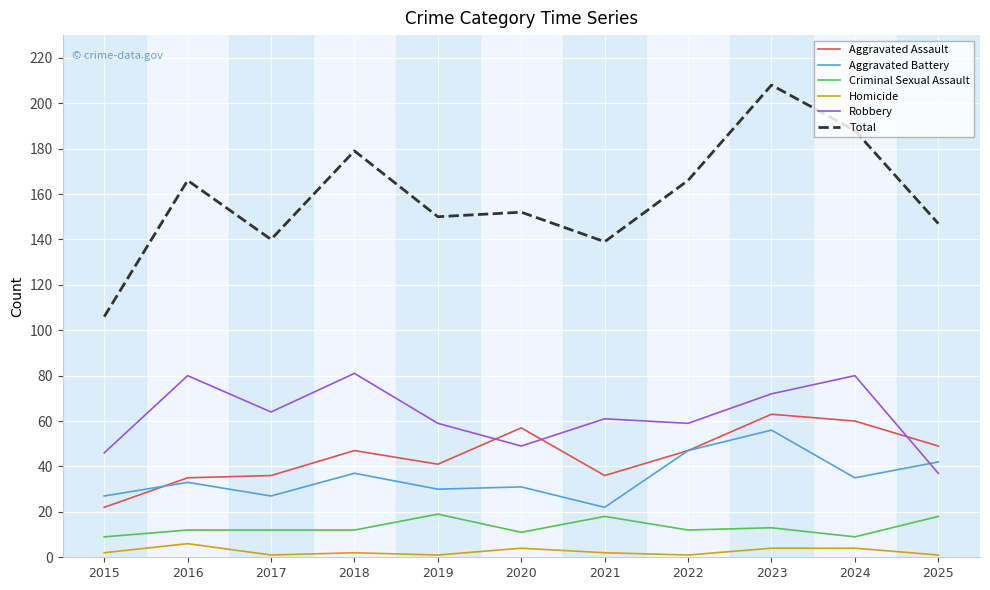

The value of Aggravated Battery at 2018 is 56. True or false?

False